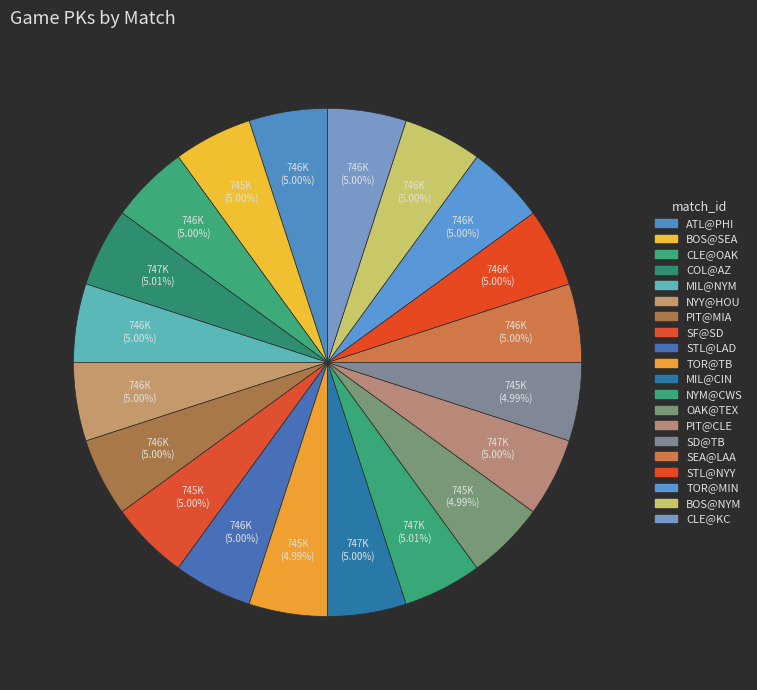

Is TOR@MIN the majority of the pie?

No